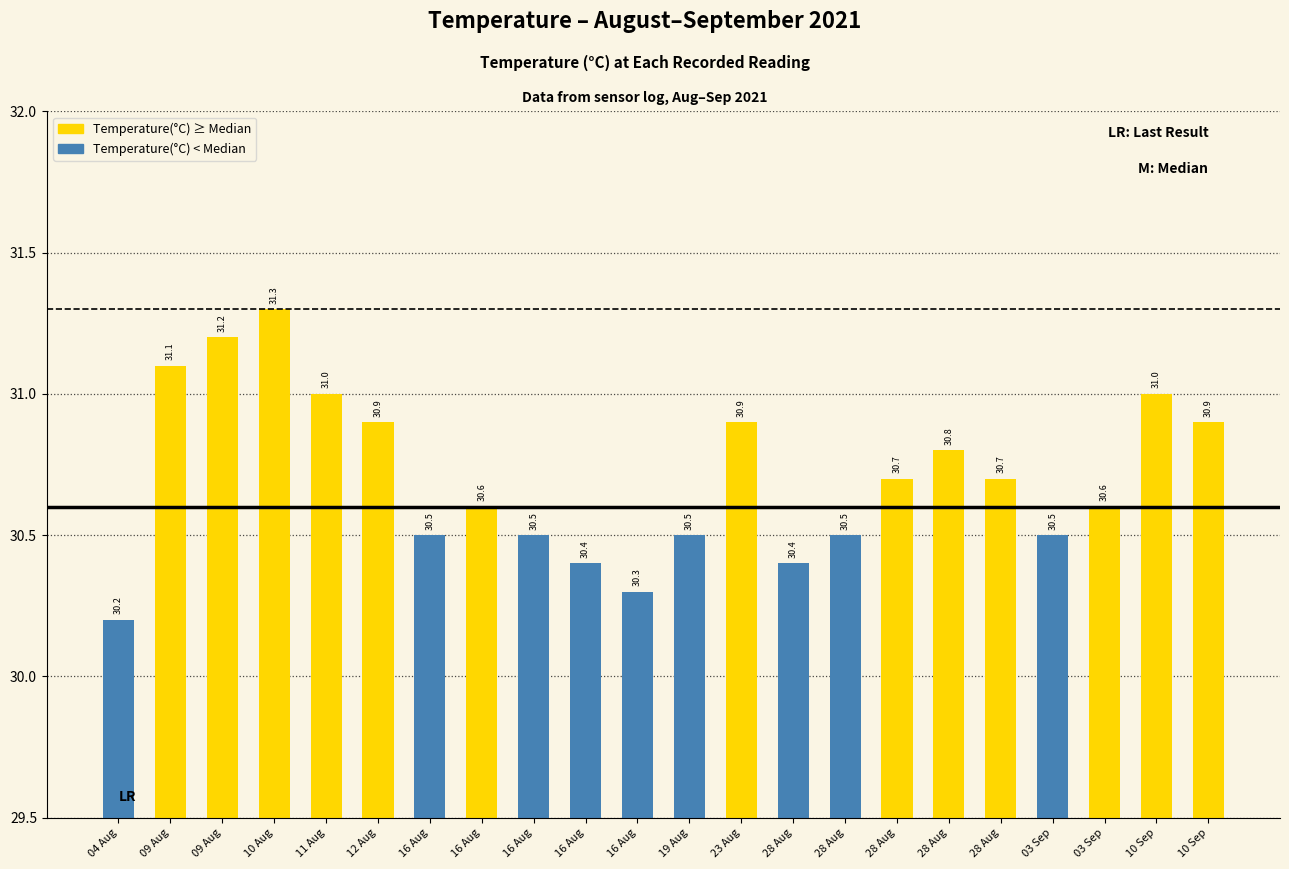

How many data points does each series have?

22